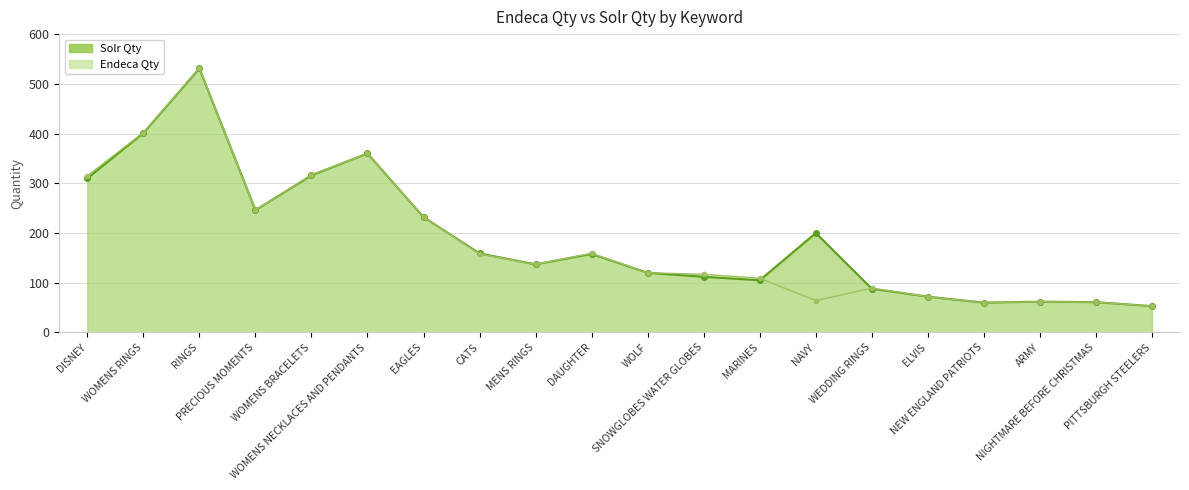

True or false: Solr Qty has a value of 23 at ELVIS.

False